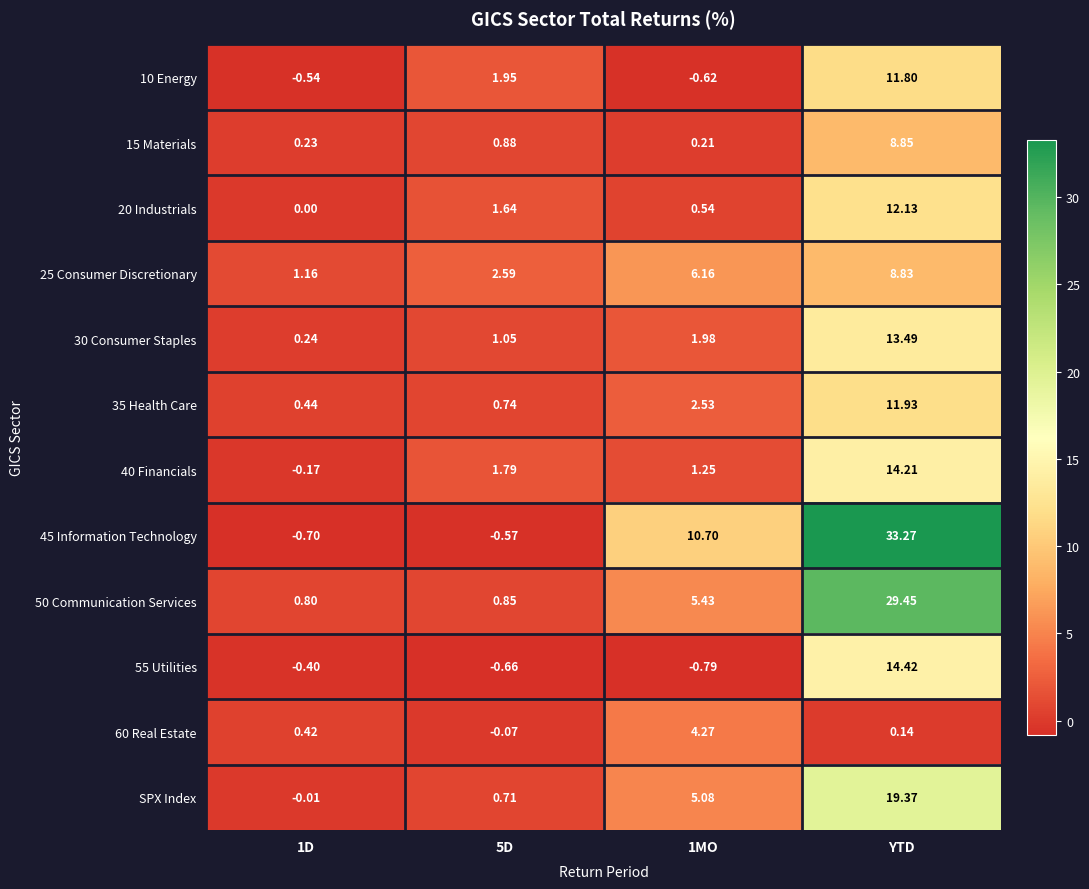

Reading left to right, list all the values displayed in this chart.

10 Energy: 1D=-0.5	5D=1.9	1MO=-0.6	YTD=11.8
15 Materials: 1D=0.2	5D=0.9	1MO=0.2	YTD=8.8
20 Industrials: 1D=0.0	5D=1.6	1MO=0.5	YTD=12.1
25 Consumer Discretionary: 1D=1.2	5D=2.6	1MO=6.2	YTD=8.8
30 Consumer Staples: 1D=0.2	5D=1.1	1MO=2.0	YTD=13.5
35 Health Care: 1D=0.4	5D=0.7	1MO=2.5	YTD=11.9
40 Financials: 1D=-0.2	5D=1.8	1MO=1.2	YTD=14.2
45 Information Technology: 1D=-0.7	5D=-0.6	1MO=10.7	YTD=33.3
50 Communication Services: 1D=0.8	5D=0.8	1MO=5.4	YTD=29.4
55 Utilities: 1D=-0.4	5D=-0.7	1MO=-0.8	YTD=14.4
60 Real Estate: 1D=0.4	5D=-0.1	1MO=4.3	YTD=0.1
SPX Index: 1D=-0.0	5D=0.7	1MO=5.1	YTD=19.4